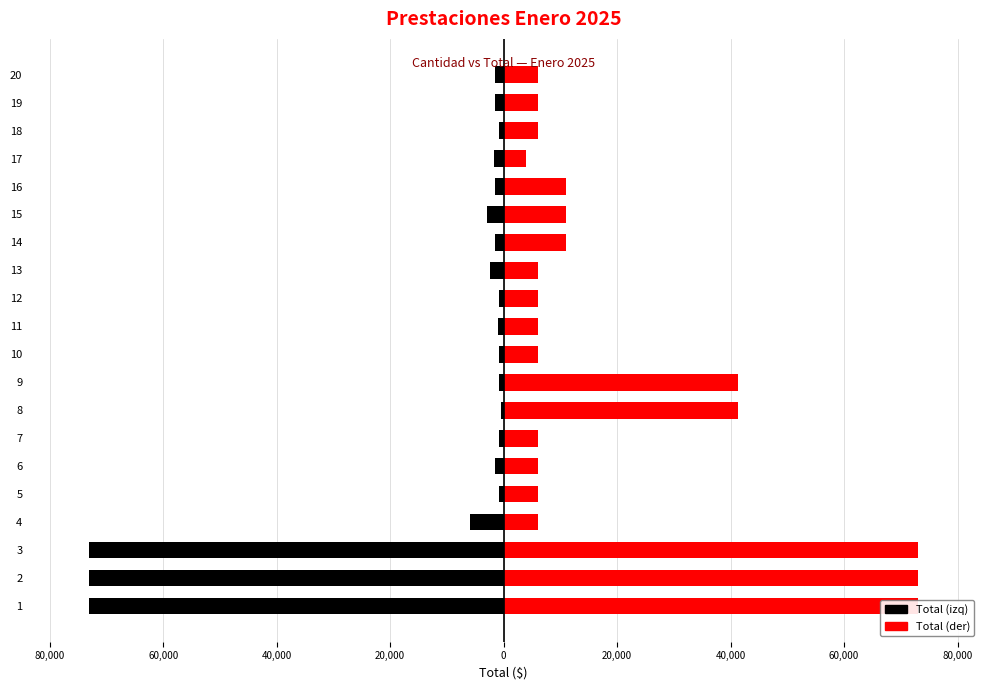

Count the number of categories in the chart.

20